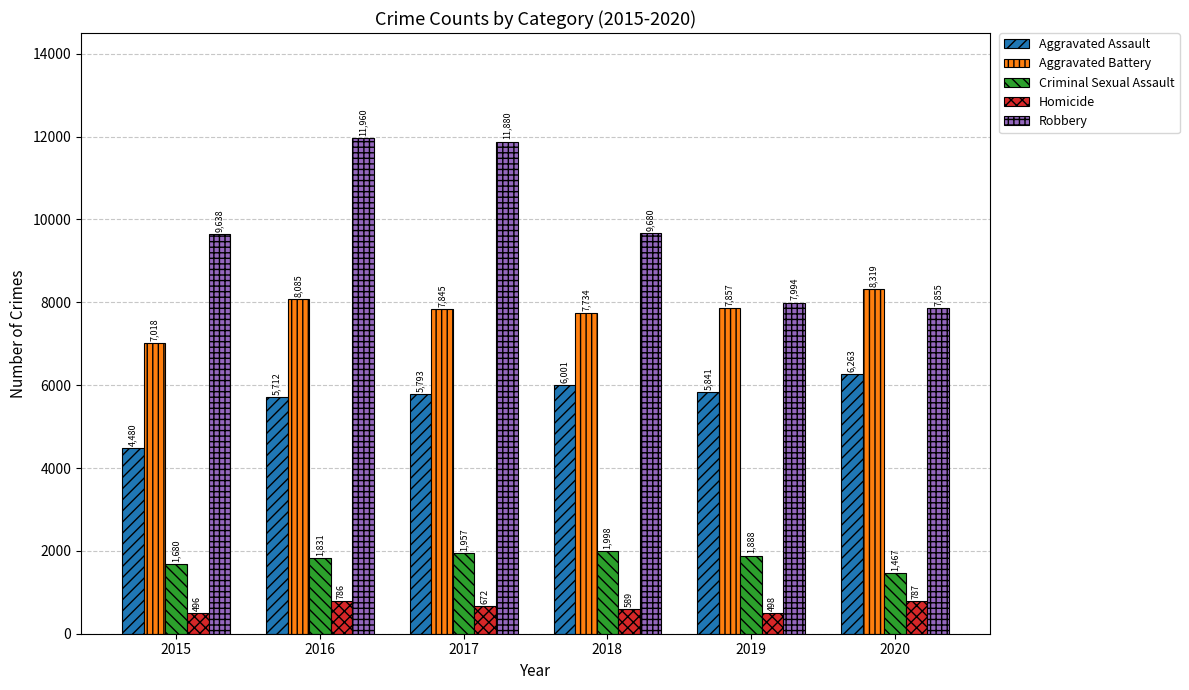

The value of Robbery at 2017 is 11880. True or false?

True